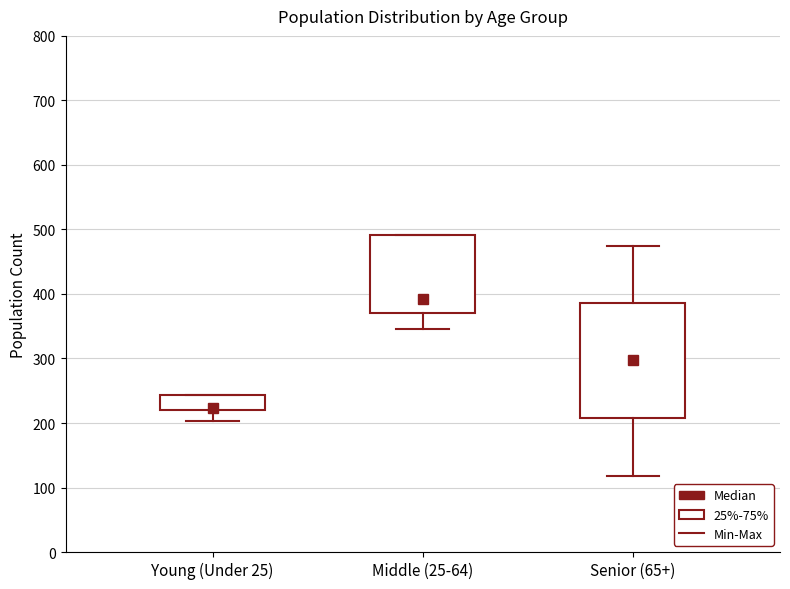

Comparing the boxes themselves (not the whiskers), which one is the tallest?

Senior (65+)